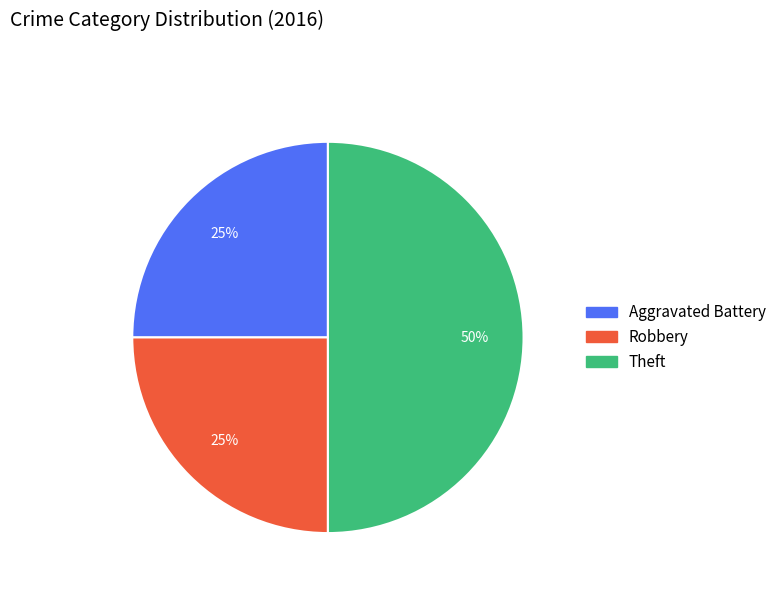

Does Robbery represent more than half of the total?

No